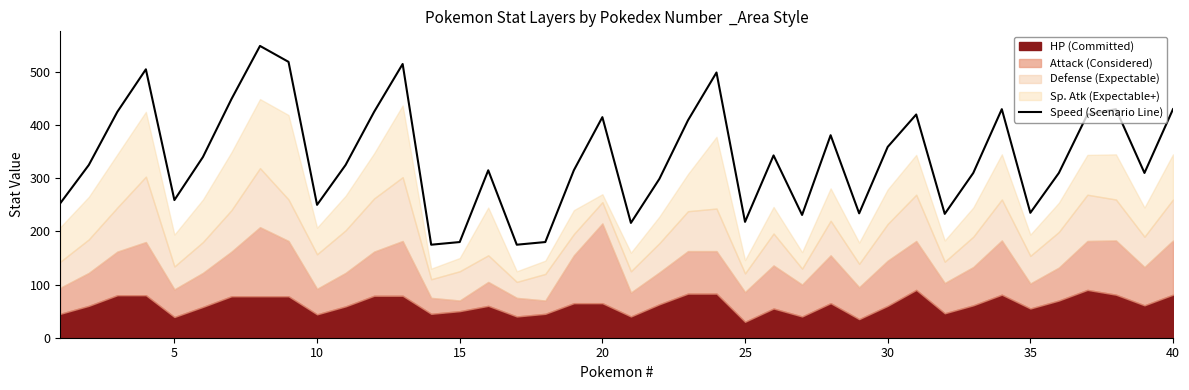

What is the maximum value for Speed (Scenario Line)?

549